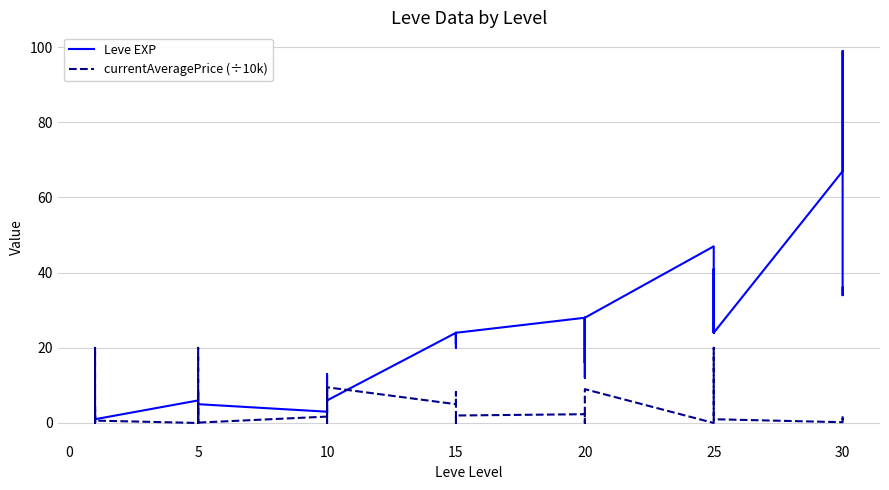

Rank the series at 25 from lowest to highest value.

currentAveragePrice (÷10k), Leve EXP